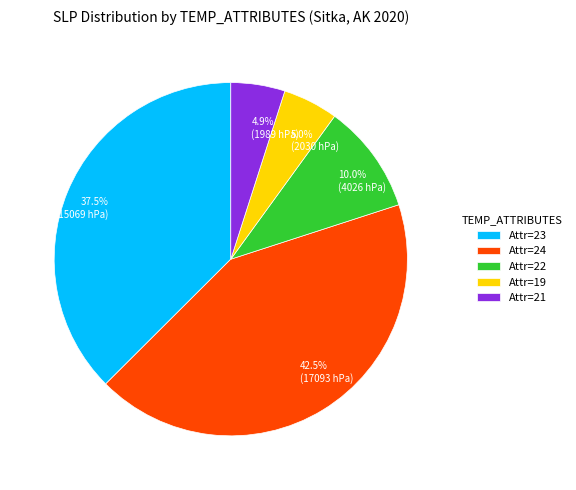

Is there any slice that represents more than half of the pie?

No